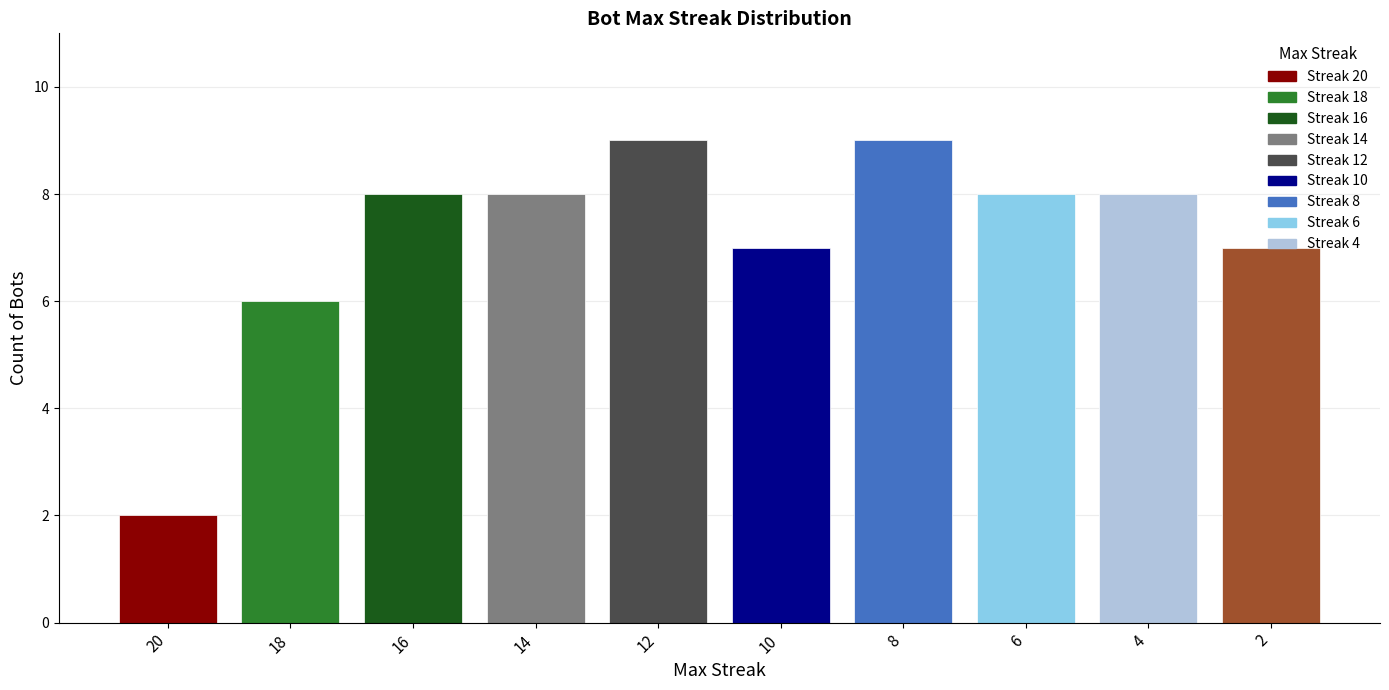

Does the chart contain stacked bars?

No